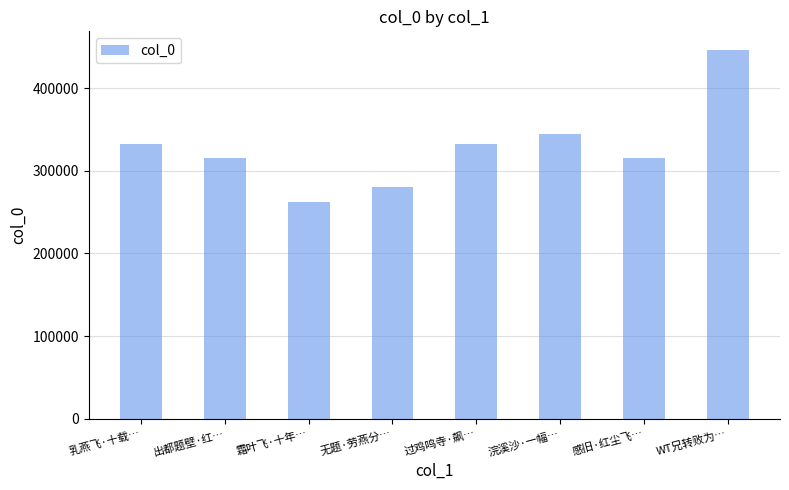

Which label corresponds to the largest value in the chart?

WT兄转败为…